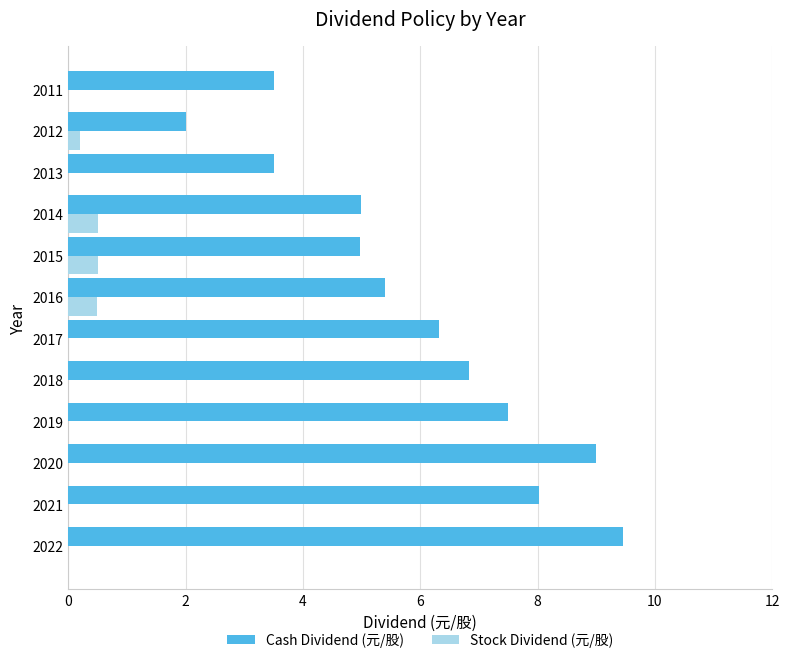

What is the sum of all Cash Dividend (元/股) values?

71.5